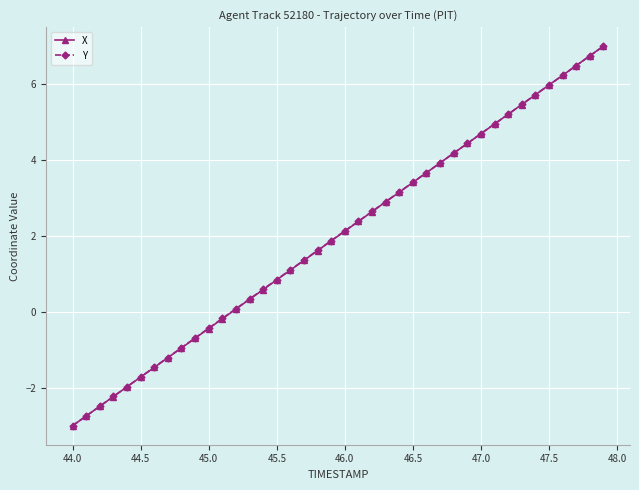

Reading right to left, transcribe all the data shown in this chart.

X: 7.0	6.7	6.5	6.2	6.0	5.7	5.5	5.2	4.9	4.7	4.4	4.2	3.9	3.7	3.4	3.2	2.9	2.6	2.4	2.1	1.9	1.6	1.4	1.1	0.8	0.6	0.3	0.1	-0.2	-0.4	-0.7	-1.0	-1.2	-1.5	-1.7	-2.0	-2.2	-2.5	-2.7	-3.0
Y: 7.0	6.7	6.5	6.2	6.0	5.7	5.5	5.2	5.0	4.7	4.4	4.2	3.9	3.7	3.4	3.2	2.9	2.6	2.4	2.1	1.9	1.6	1.4	1.1	0.9	0.6	0.3	0.1	-0.2	-0.4	-0.7	-0.9	-1.2	-1.5	-1.7	-2.0	-2.2	-2.5	-2.7	-3.0